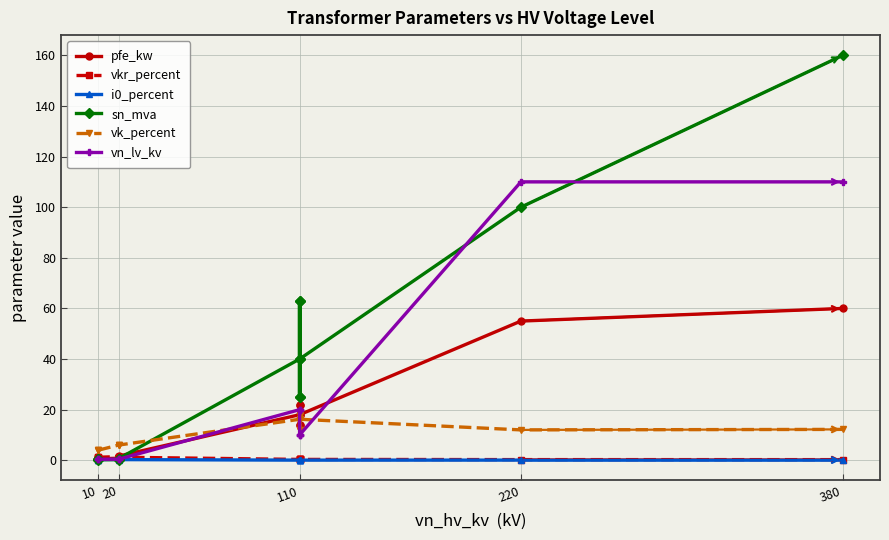

Reading left to right, what are all the values shown in this chart?

pfe_kw: 0.9	1.2	0.6	0.8	1.4	1.6	18.0	22.0	14.0	22.0	14.0	18.0	55.0	60.0
vkr_percent: 1.3	1.1	1.2	1.4	1.4	1.2	0.3	0.3	0.4	0.3	0.4	0.3	0.3	0.2
i0_percent: 0.2	0.2	0.2	0.3	0.3	0.3	0.1	0.0	0.1	0.0	0.1	0.1	0.1	0.1
sn_mva: 0.4	0.6	0.2	0.2	0.4	0.6	40.0	63.0	25.0	63.0	25.0	40.0	100.0	160.0
vk_percent: 4.0	4.0	4.0	6.0	6.0	6.0	16.2	18.0	12.0	18.0	12.0	16.2	12.0	12.2
vn_lv_kv: 0.4	0.4	0.4	0.4	0.4	0.4	20.0	20.0	20.0	10.0	10.0	10.0	110.0	110.0